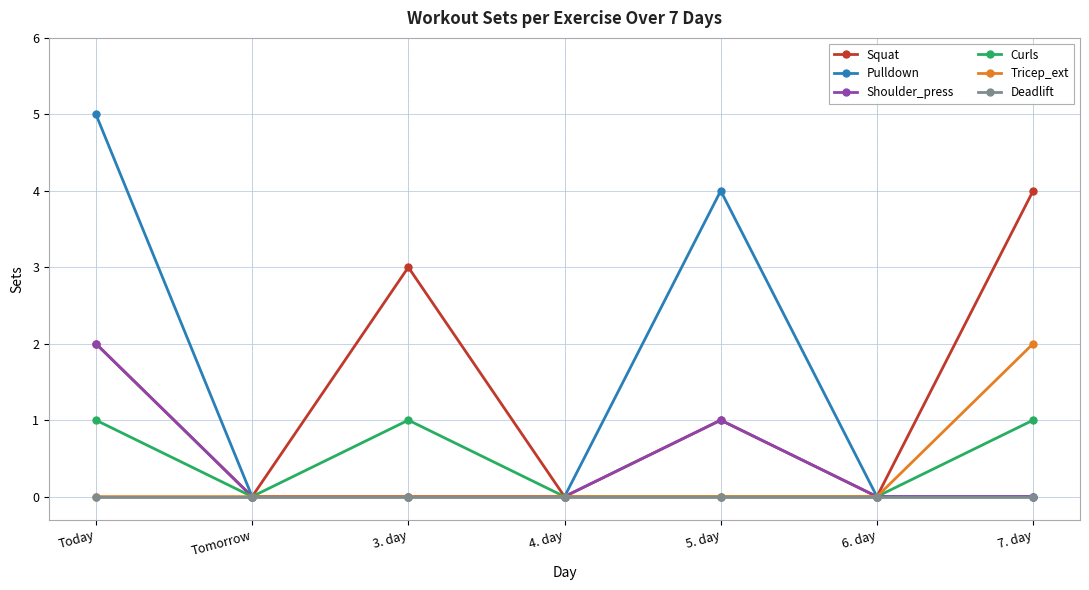

In Squat, how many points are higher than both neighbors (excluding endpoints)?

2